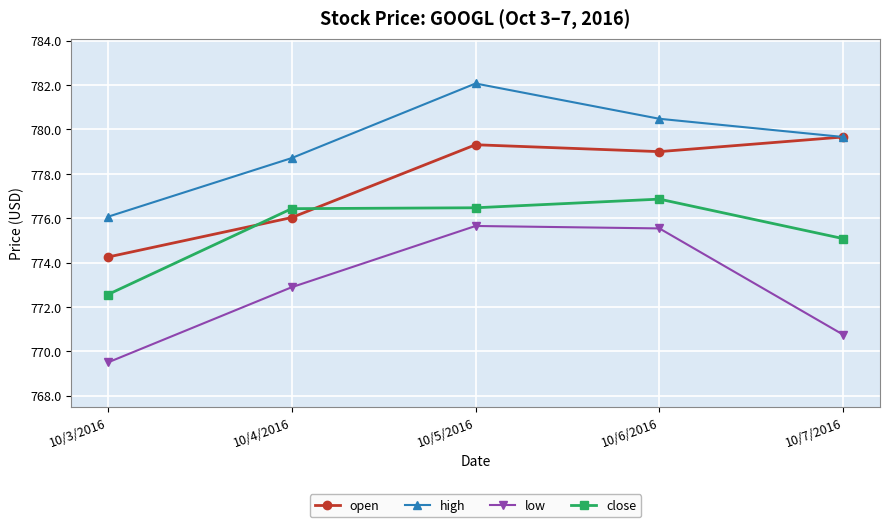

Is it true that high equals 778.7 at 10/4/2016?

True